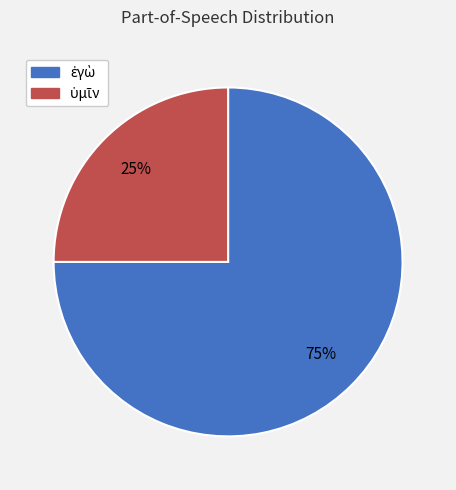

Does any single category account for the majority?

Yes